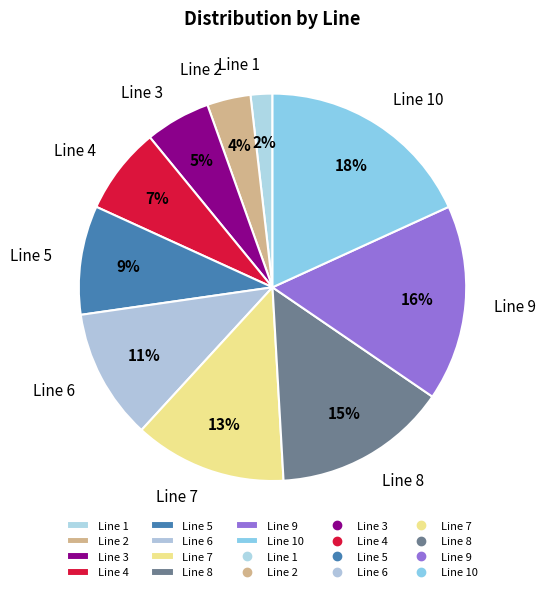

Does Line 1 account for over 50% of the chart?

No